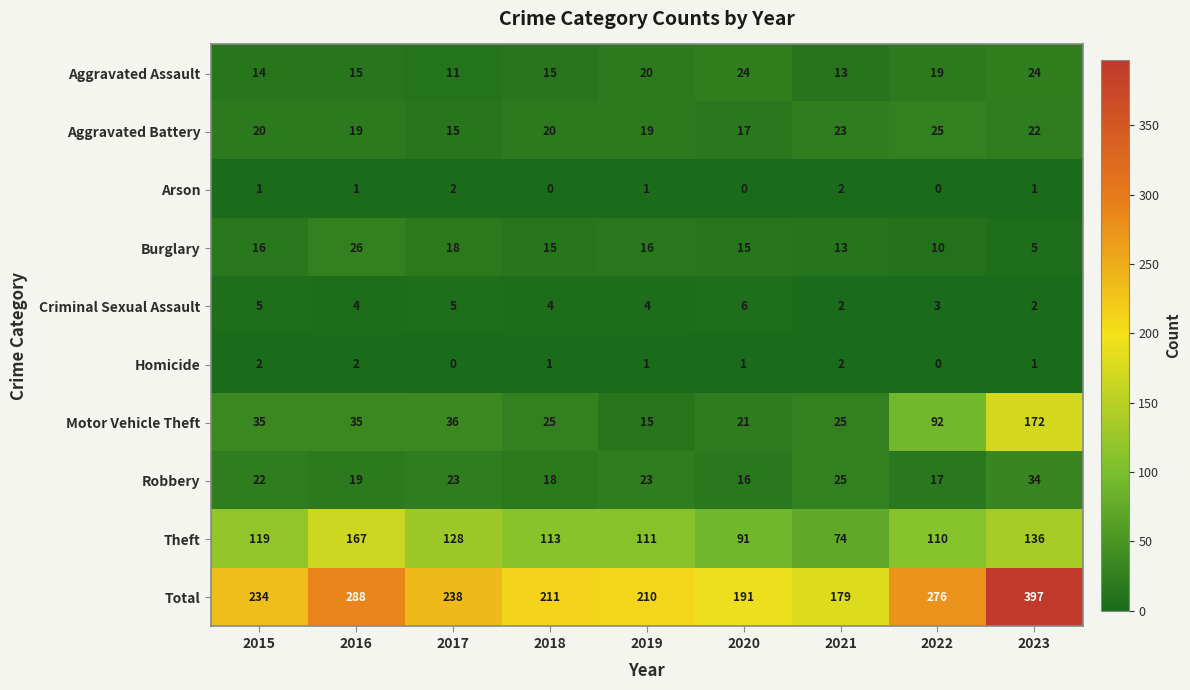

What is the maximum value shown in the chart?

397